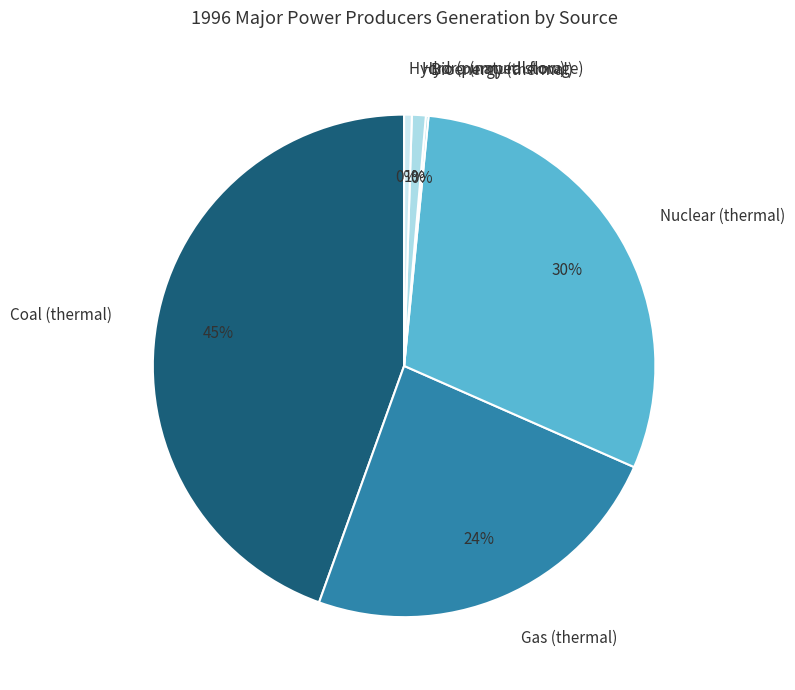

To the nearest percent, what portion does Nuclear (thermal) represent?

30%